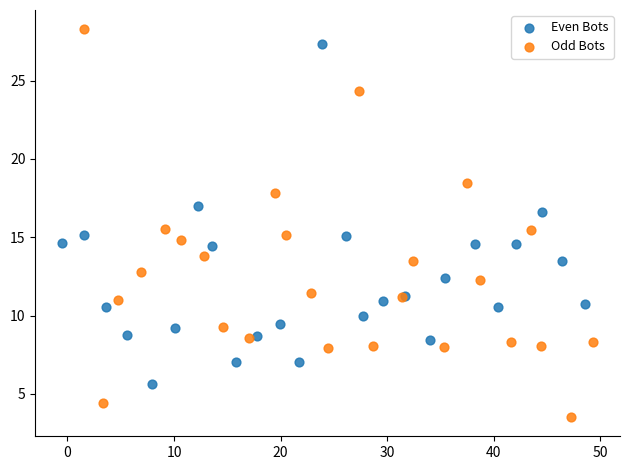

Which series reaches the minimum Y coordinate?

Odd Bots